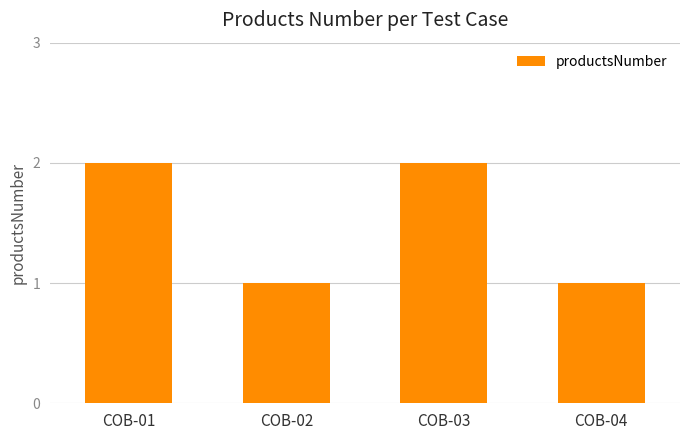

What is the value of the 4th bar from the left?

1